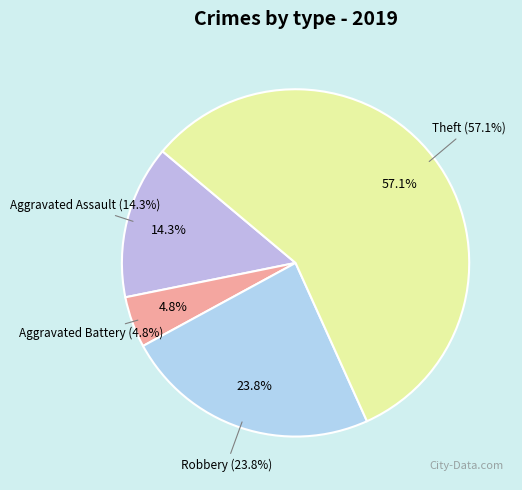

The Aggravated Battery slice represents 5% of the pie. True or false?

True